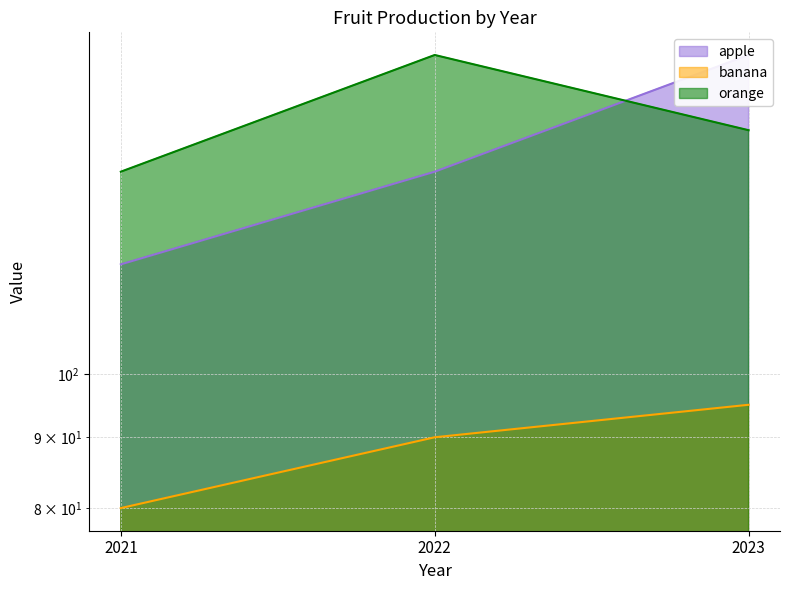

Reading left to right, transcribe all the data shown in this chart.

apple: 2021=120	2022=140	2023=170
banana: 2021=80	2022=90	2023=95
orange: 2021=140	2022=170	2023=150